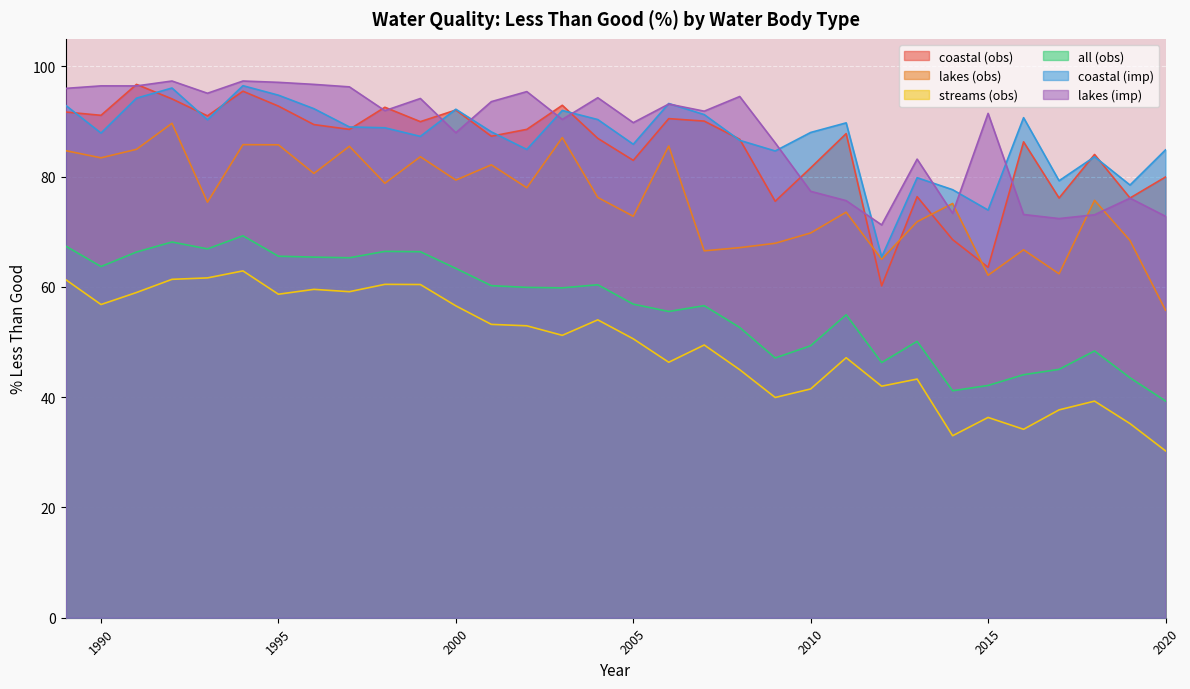

Is it true that all (obs) equals 115.8 at 1991?

False